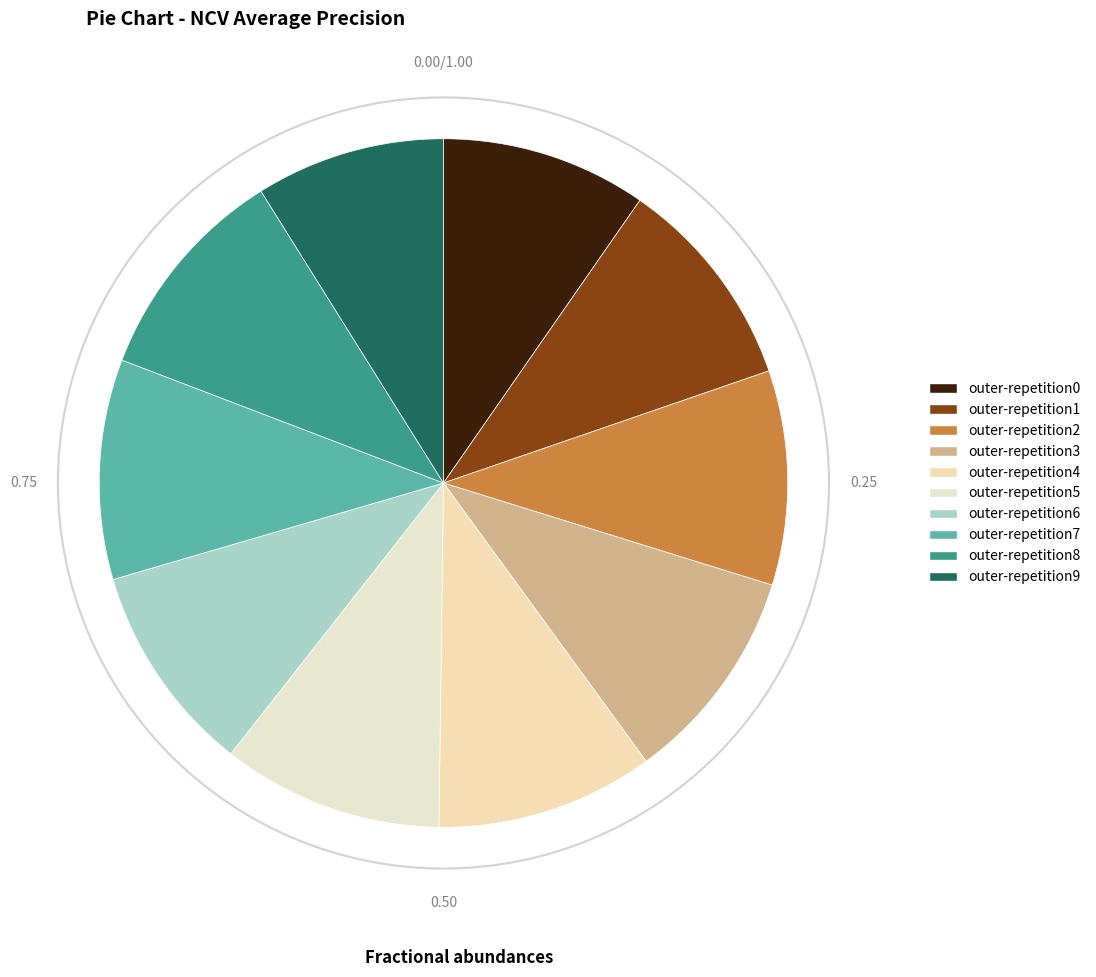

Does outer-repetition5 account for over 50% of the chart?

No